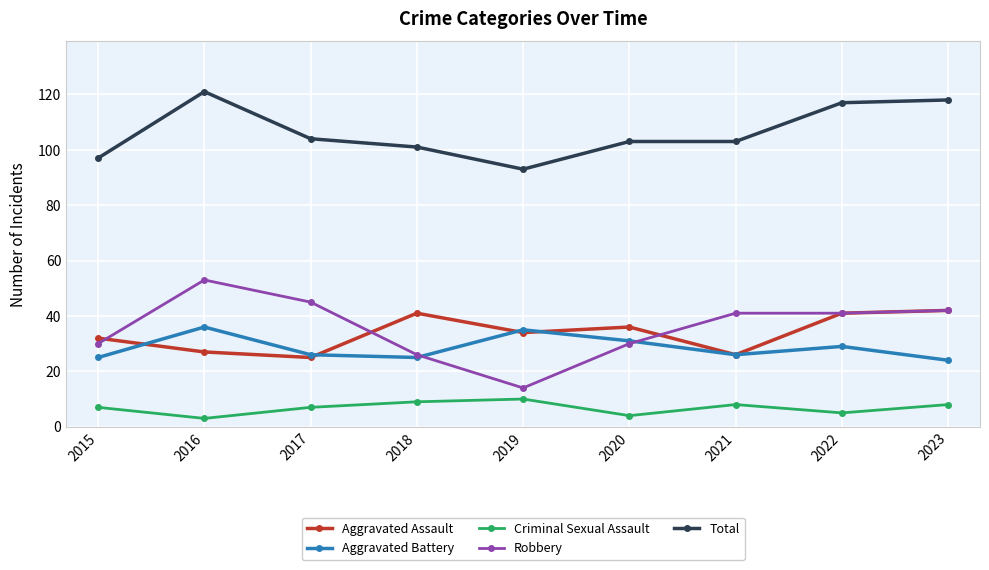

True or false: Total and Aggravated Battery cross at least once.

False